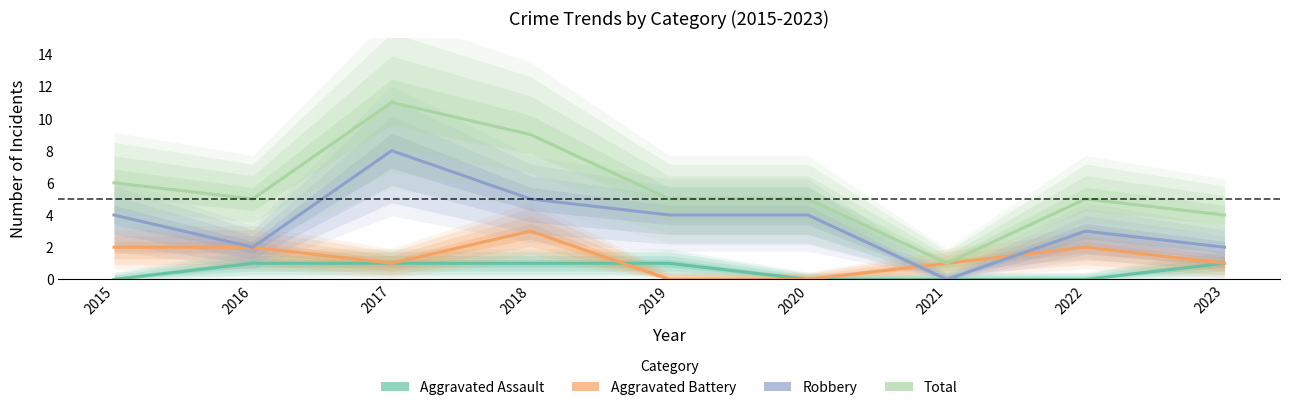

Reading right to left, what are all the values shown in this chart?

Aggravated Assault: 2023=1	2022=0	2021=0	2020=0	2019=1	2018=1	2017=1	2016=1	2015=0
Aggravated Battery: 2023=1	2022=2	2021=1	2020=0	2019=0	2018=3	2017=1	2016=2	2015=2
Robbery: 2023=2	2022=3	2021=0	2020=4	2019=4	2018=5	2017=8	2016=2	2015=4
Total: 2023=4	2022=5	2021=1	2020=5	2019=5	2018=9	2017=11	2016=5	2015=6